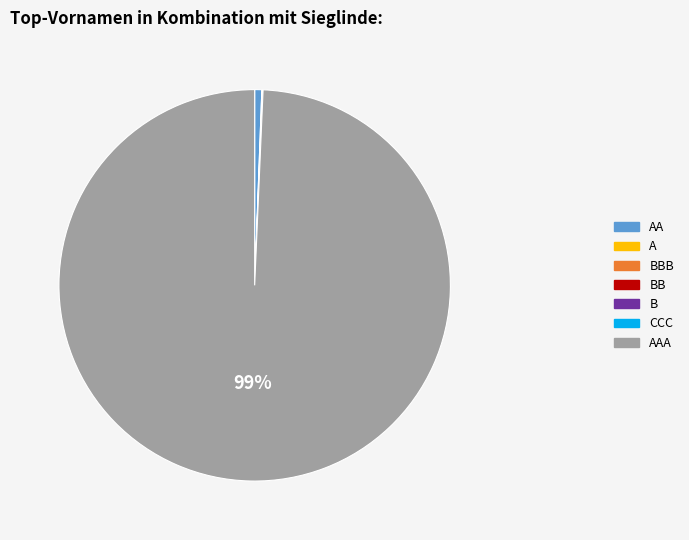

Does any single category account for the majority?

Yes